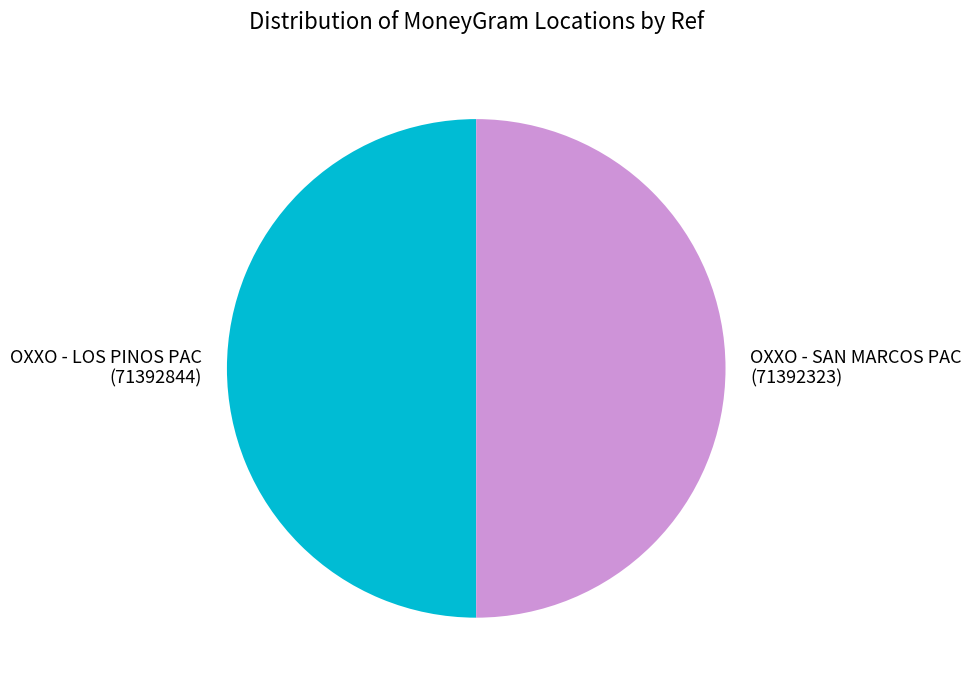

Do OXXO - SAN MARCOS PAC (71392323) and OXXO - LOS PINOS PAC (71392844) together represent more than half of the pie?

Yes